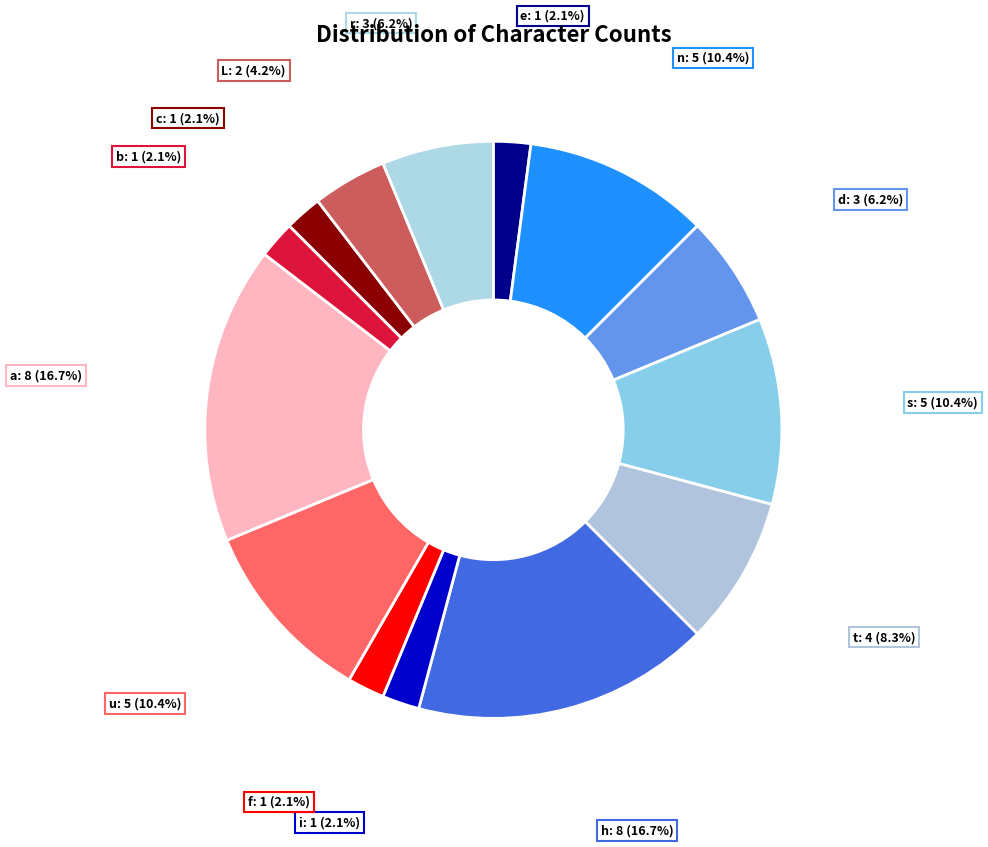

To the nearest percent, what is the average slice percentage?

7%